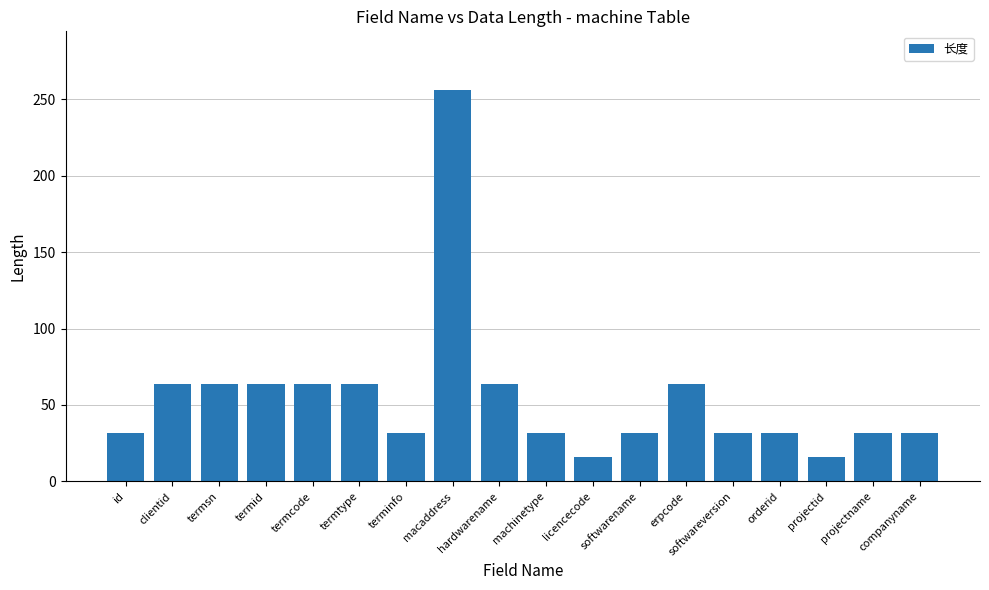

What is the change in value from clientid to companyname?

-32